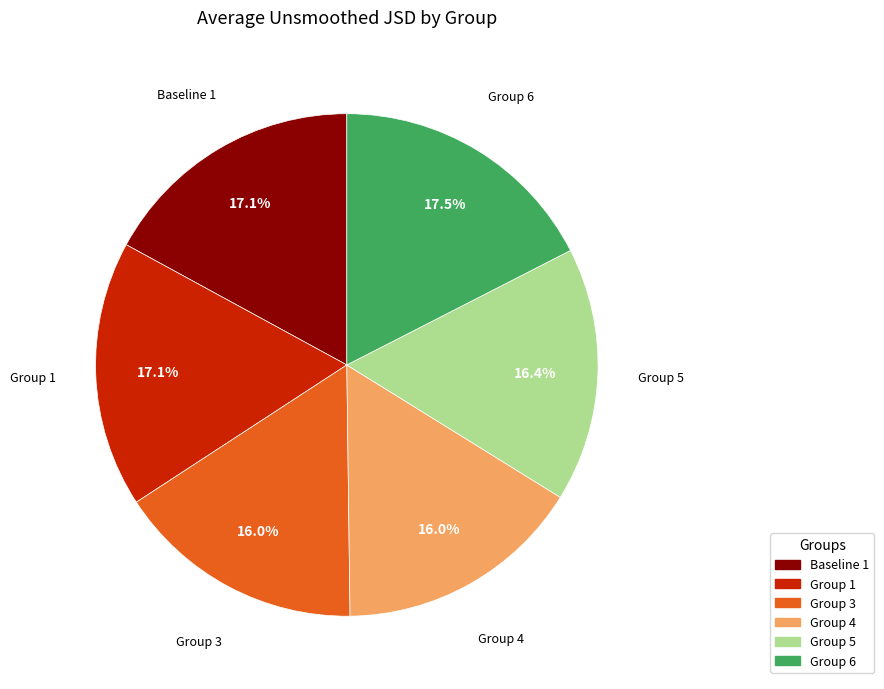

How many segments does this pie chart have?

6